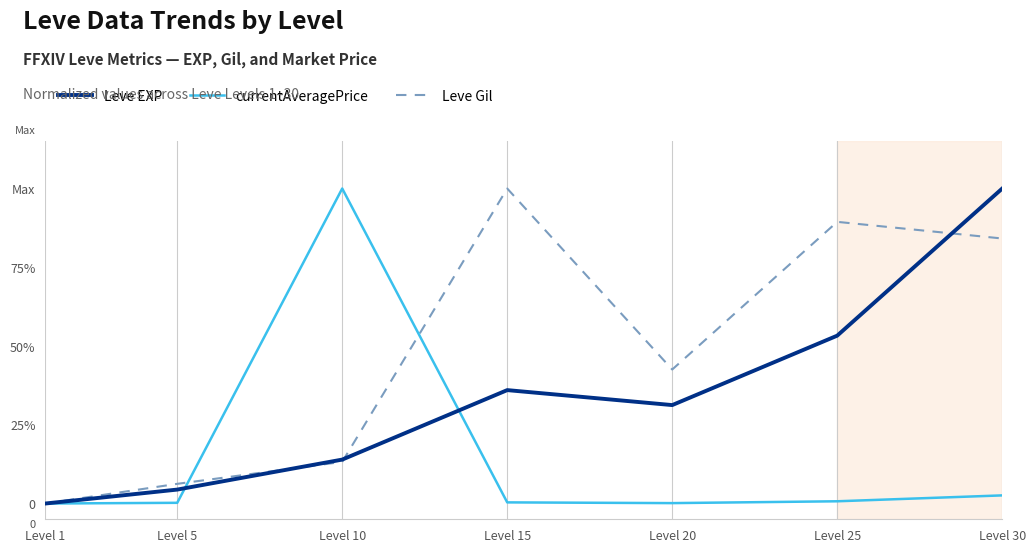

The Leve Gil series shows 1.8 at Level 15. True or false?

False